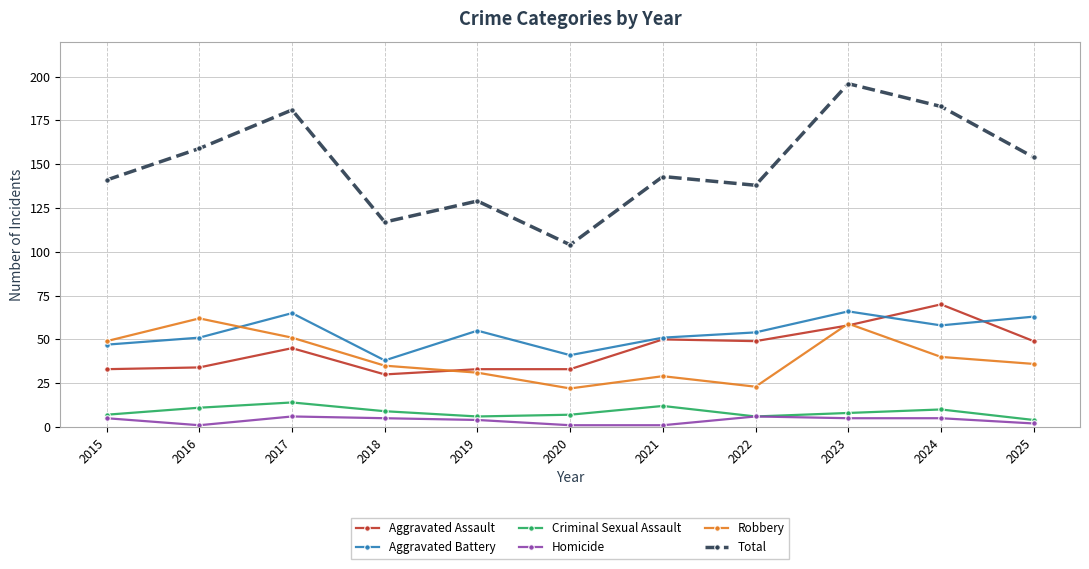

What is the minimum value for Aggravated Battery?

38